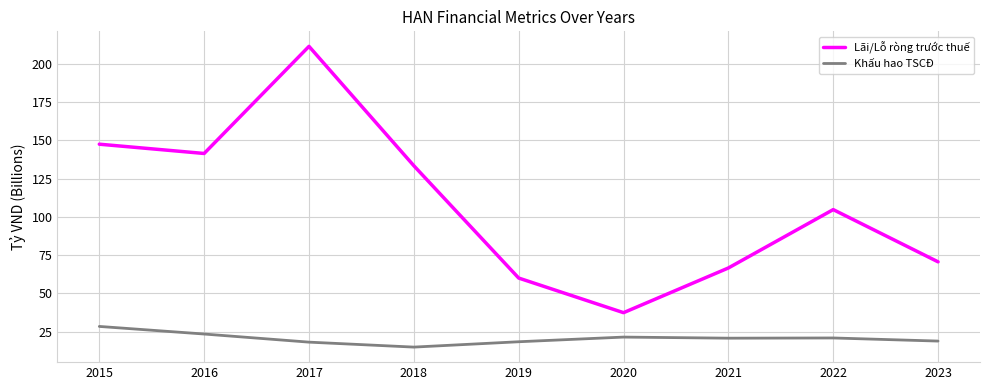

Rank the series by their maximum value, from lowest to highest.

Khấu hao TSCĐ, Lãi/Lỗ ròng trước thuế